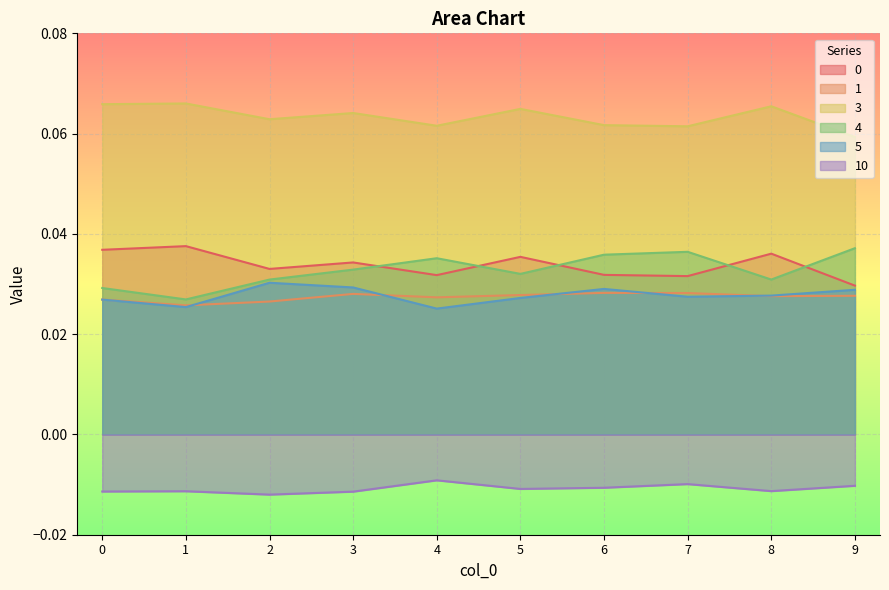

Rank the series at 6 from lowest to highest value.

10, 1, 5, 0, 4, 3